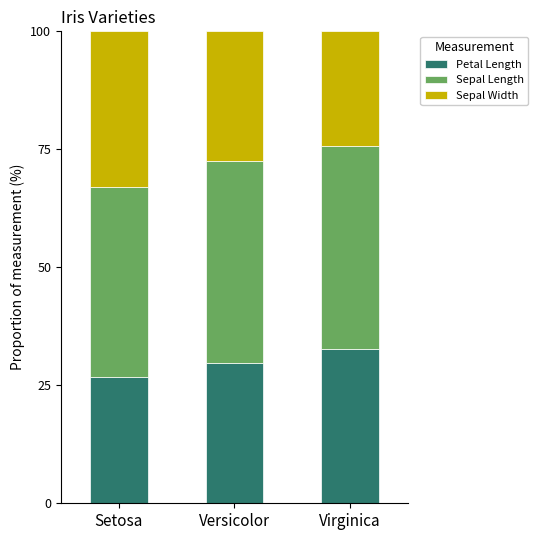

The Petal Length series shows 29.7 at Versicolor. True or false?

True